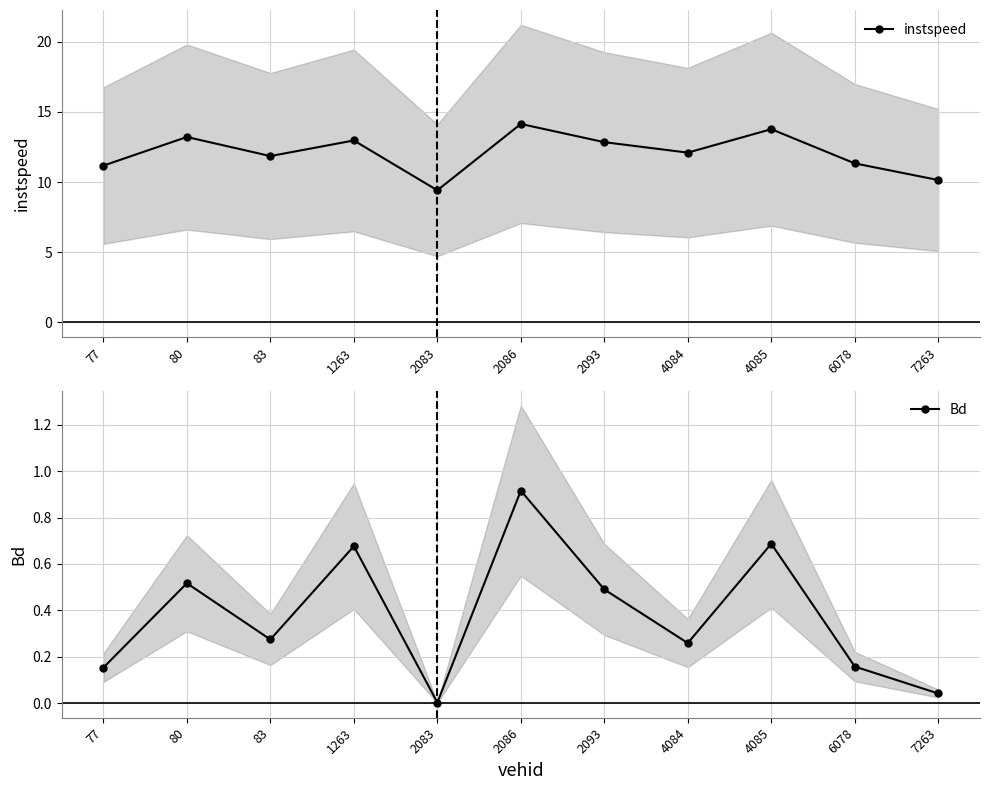

At which label is instspeed closest to 11?

77